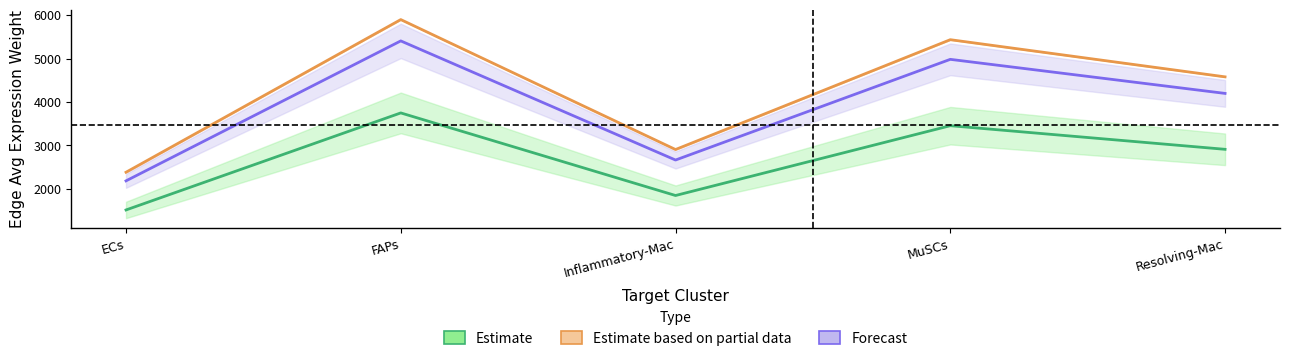

The Edge avg weight (Sending=ECs) series shows 1514.3 at ECs. True or false?

True